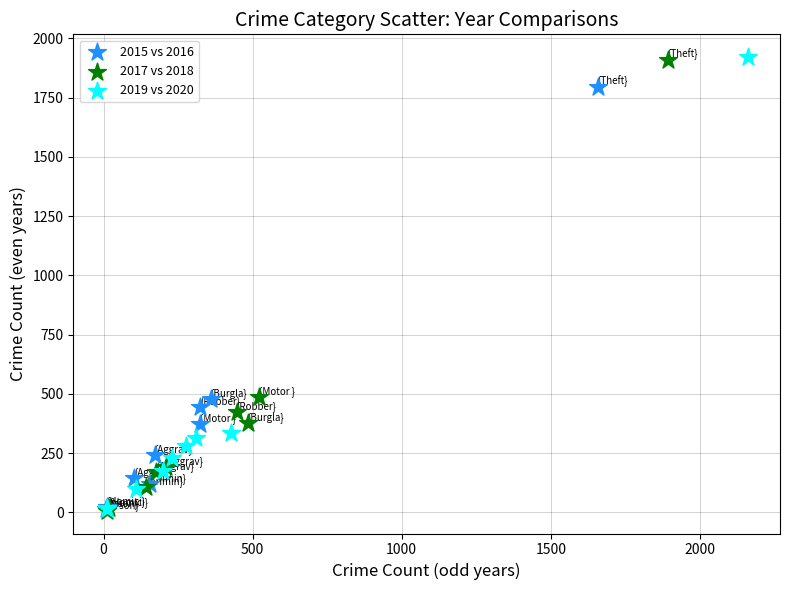

What are all the series names shown in the legend?

2015 vs 2016, 2017 vs 2018, 2019 vs 2020